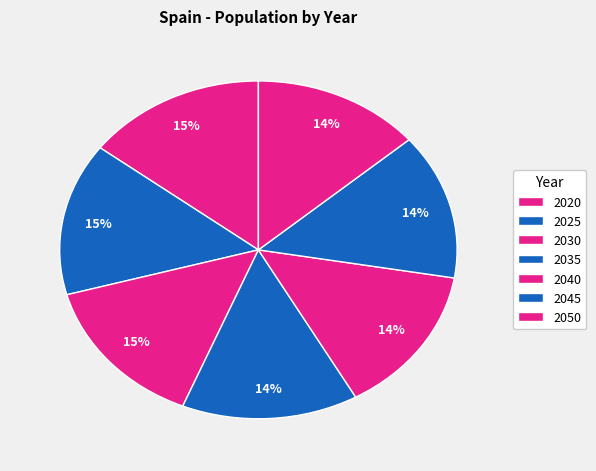

Count the number of slices in the pie.

7